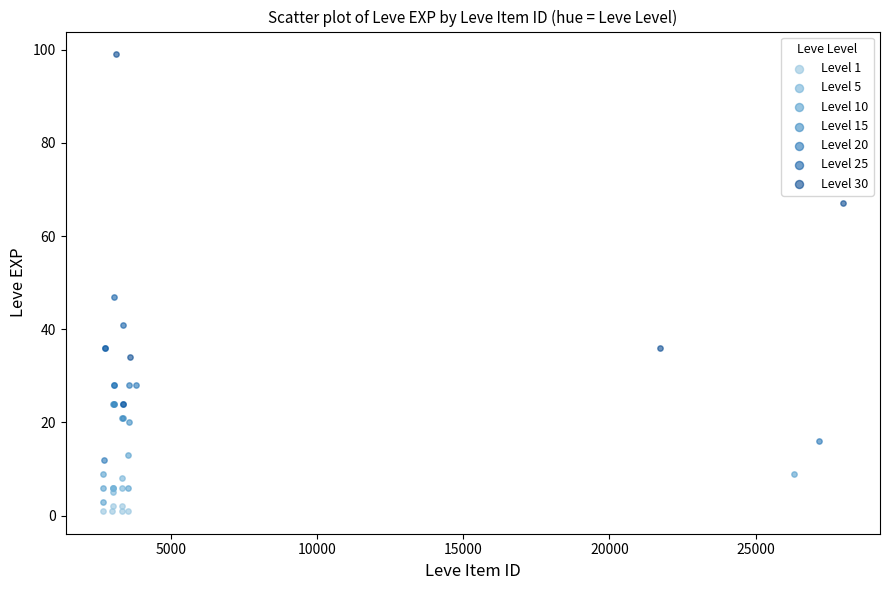

Which series reaches the maximum Y coordinate?

Level 30